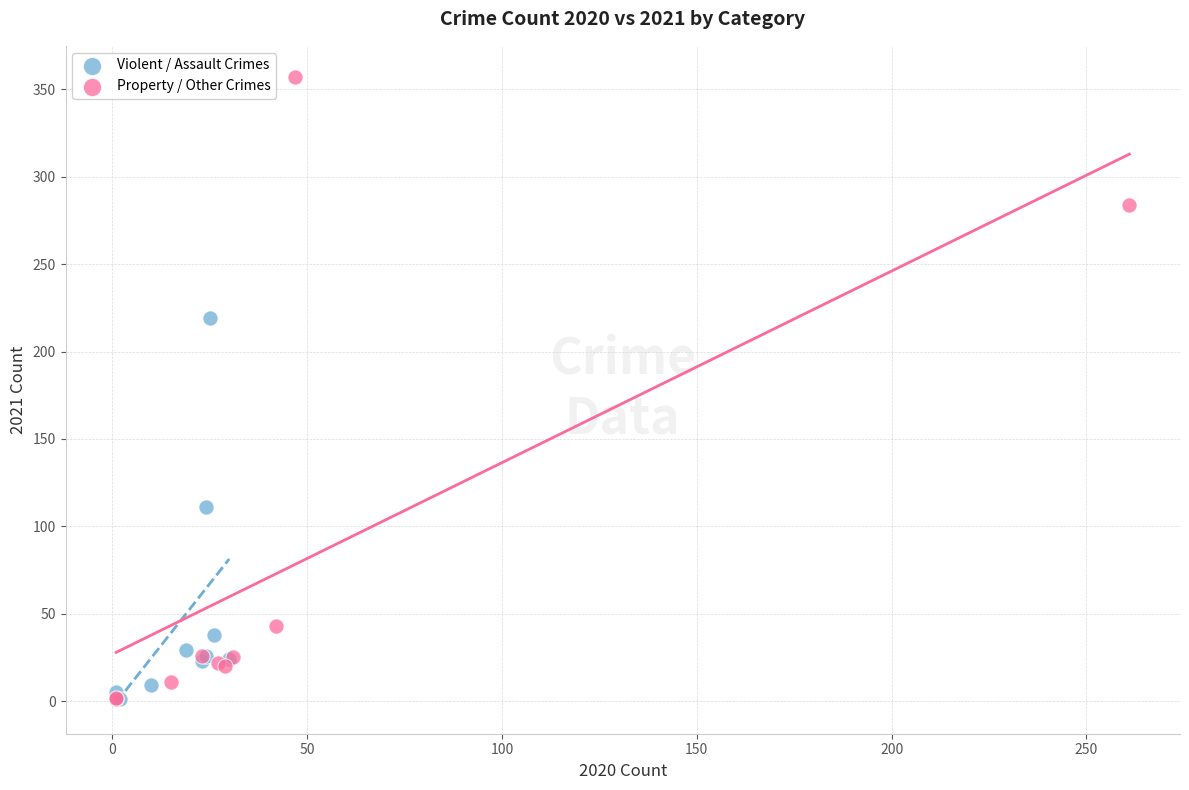

Which series has the largest Y range (max minus min)?

Property / Other Crimes